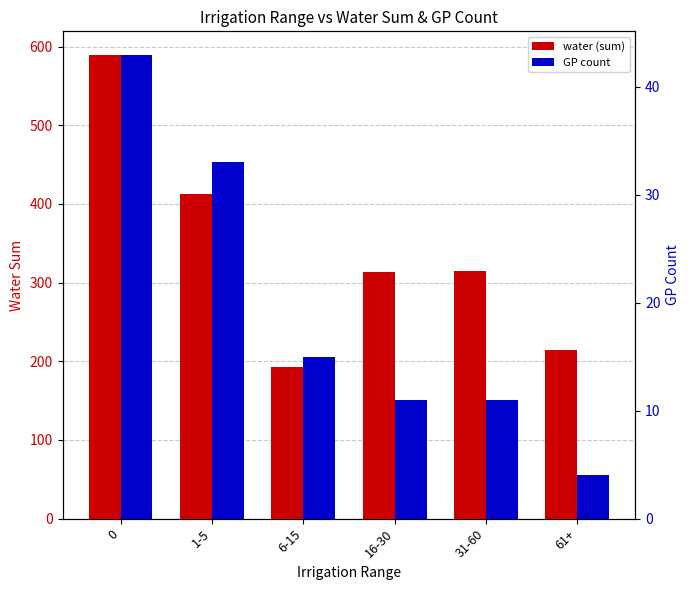

True or false: water (sum) has a value of 413 at 1-5.

True